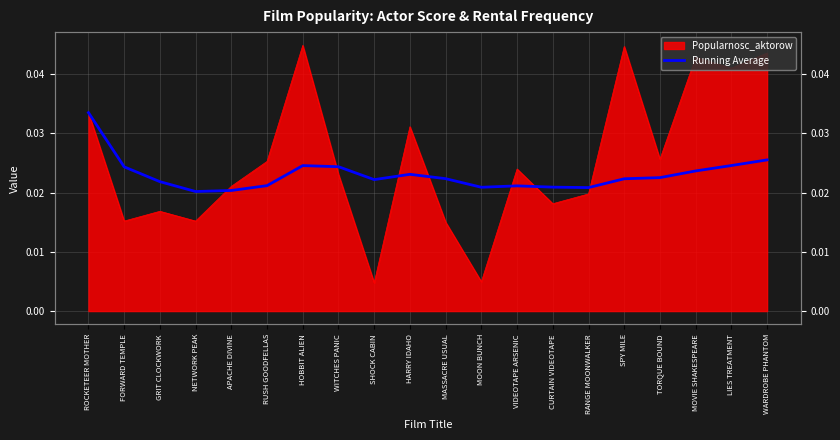

The value at MASSACRE USUAL is 0.0. True or false?

True